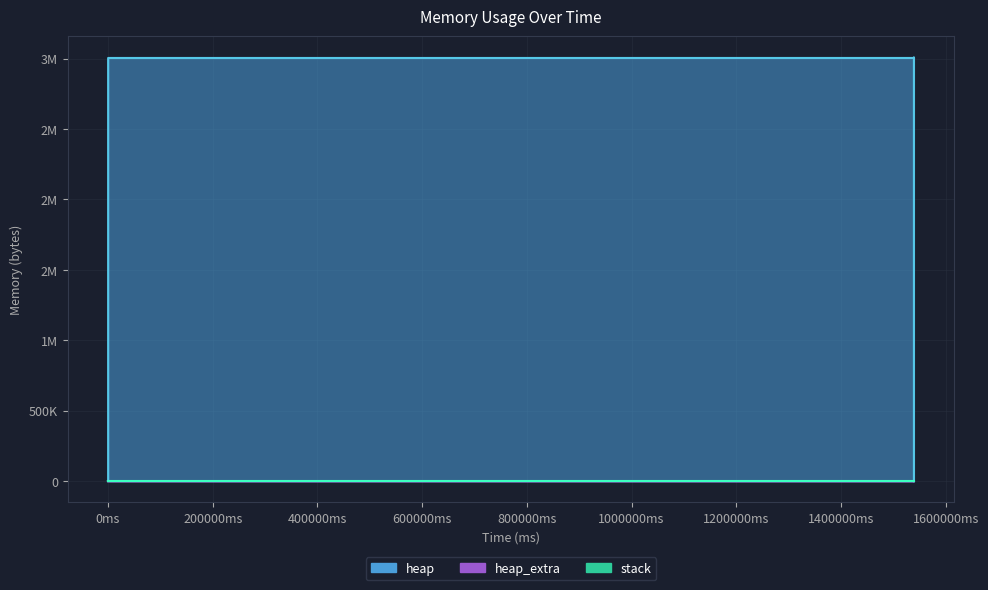

At how many categories does at least one series exceed 246679?

10